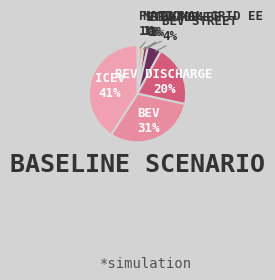

What is the largest slice in the pie chart?

ICEV